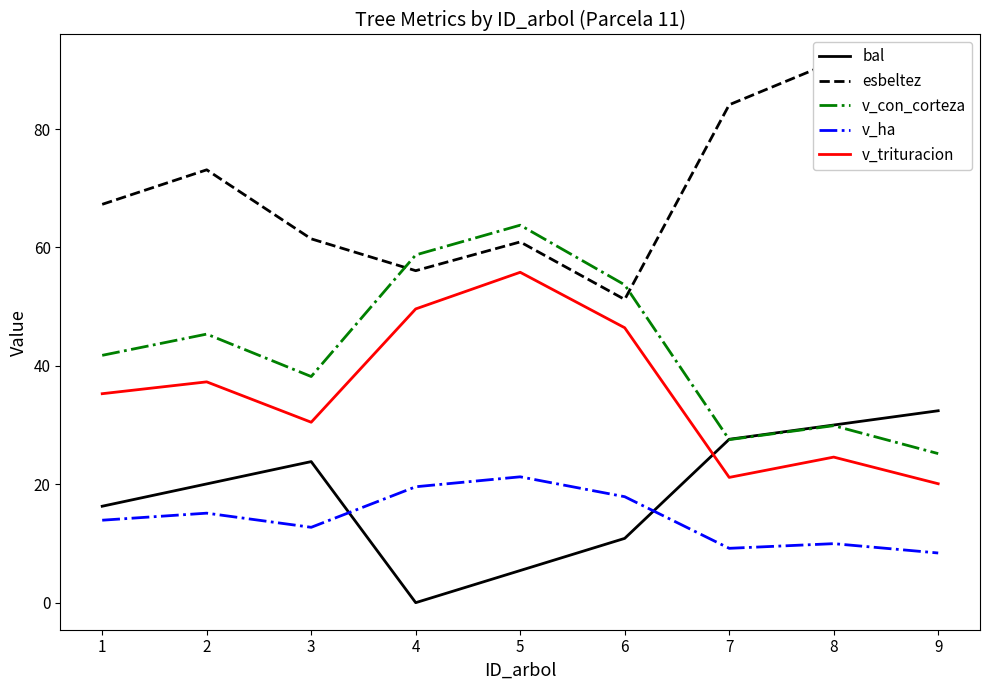

Reading right to left, what are all the values shown in this chart?

bal: 9=32.4	8=30.0	7=27.6	6=10.9	5=5.4	4=0.0	3=23.8	2=20.1	1=16.3
esbeltez: 9=76.8	8=91.4	7=84.1	6=51.2	5=60.9	4=56.1	3=61.5	2=73.1	1=67.3
v_con_corteza: 9=25.2	8=29.9	7=27.5	6=53.7	5=63.8	4=58.7	3=38.2	2=45.4	1=41.8
v_ha: 9=8.4	8=10.0	7=9.2	6=17.9	5=21.3	4=19.6	3=12.7	2=15.1	1=13.9
v_trituracion: 9=20.1	8=24.6	7=21.2	6=46.4	5=55.8	4=49.6	3=30.5	2=37.3	1=35.3